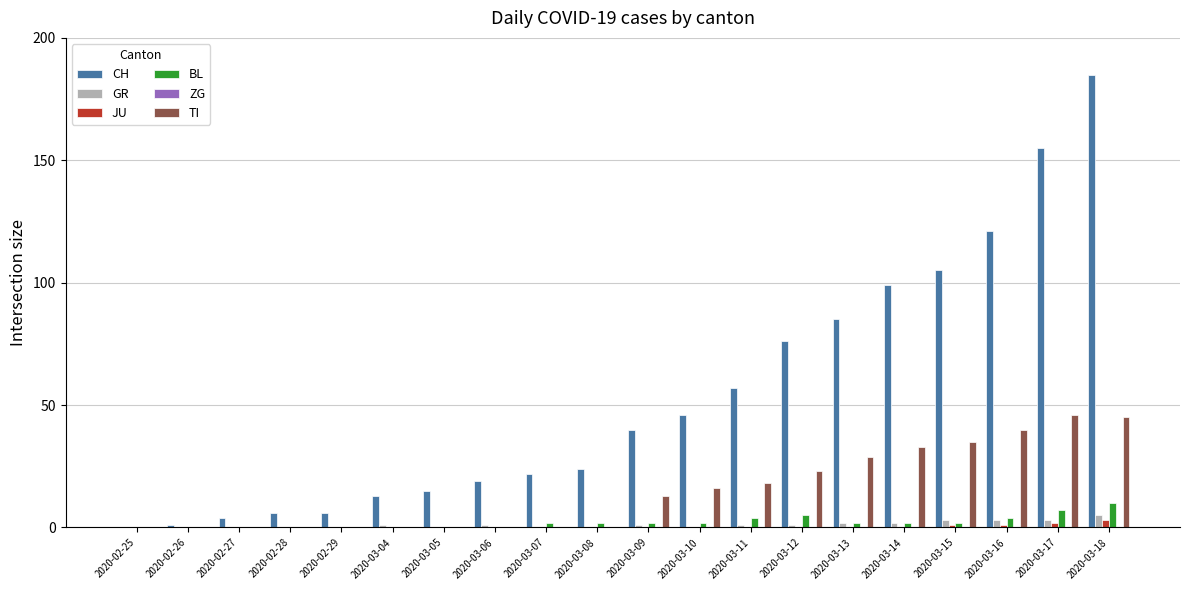

At which category does the chart reach its peak across all series?

2020-03-18